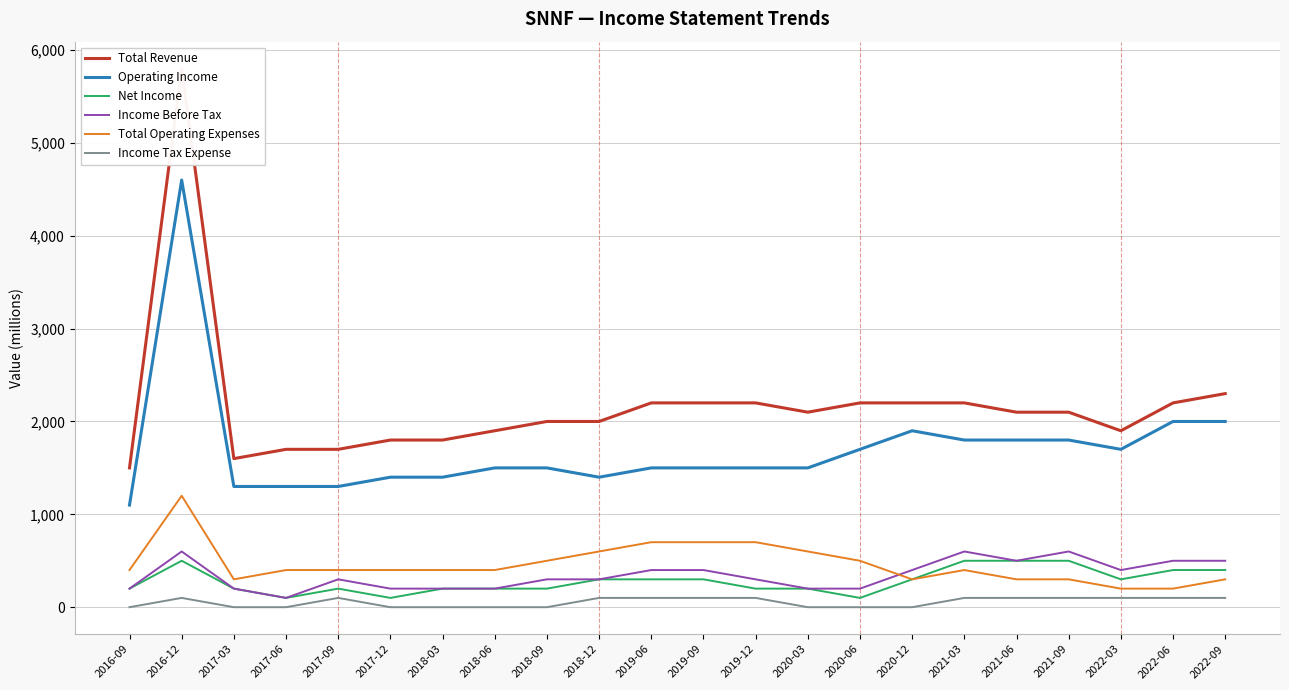

True or false: Operating Income has a value of 313 at 2020-03.

False